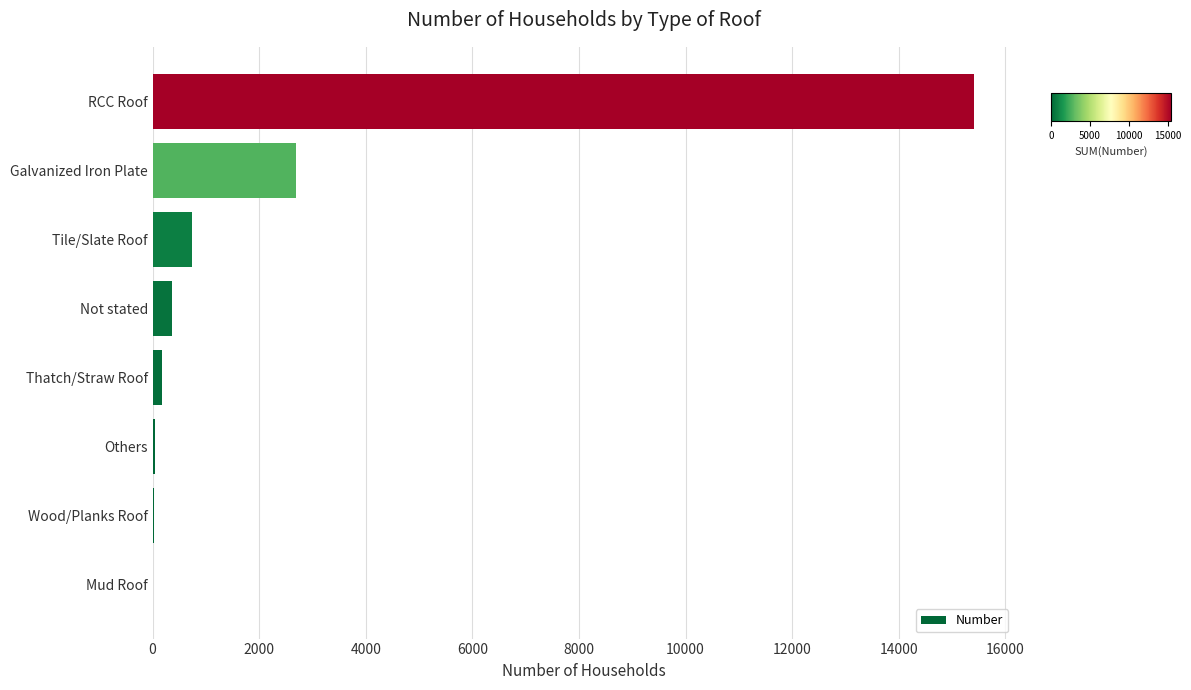

Which category has the highest value across all series?

RCC Roof